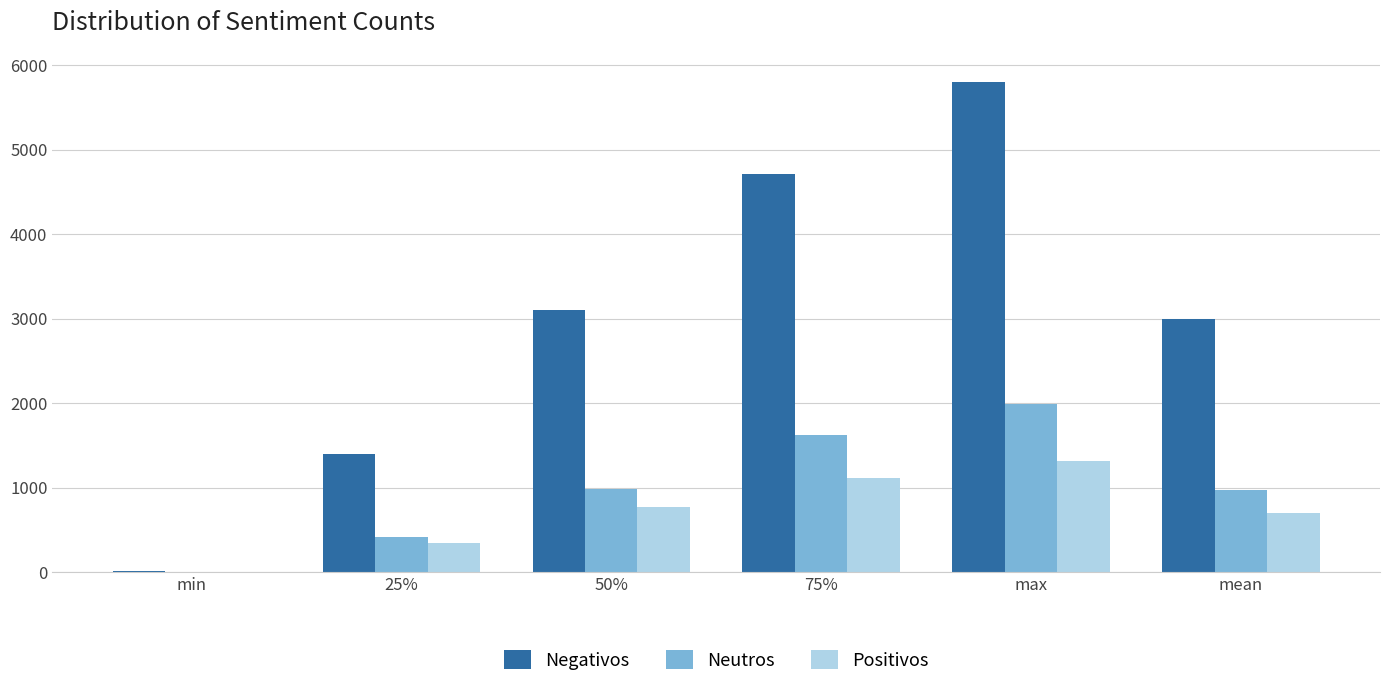

How many groups of bars are there?

6